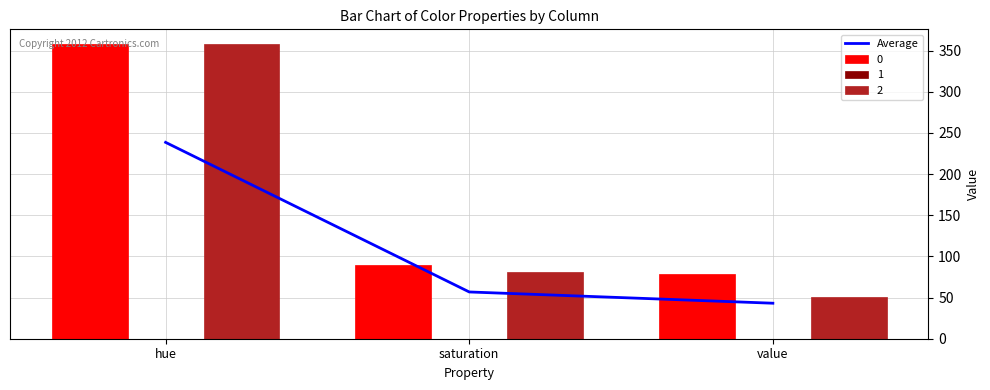

What value does the Average series have at value?

43.1